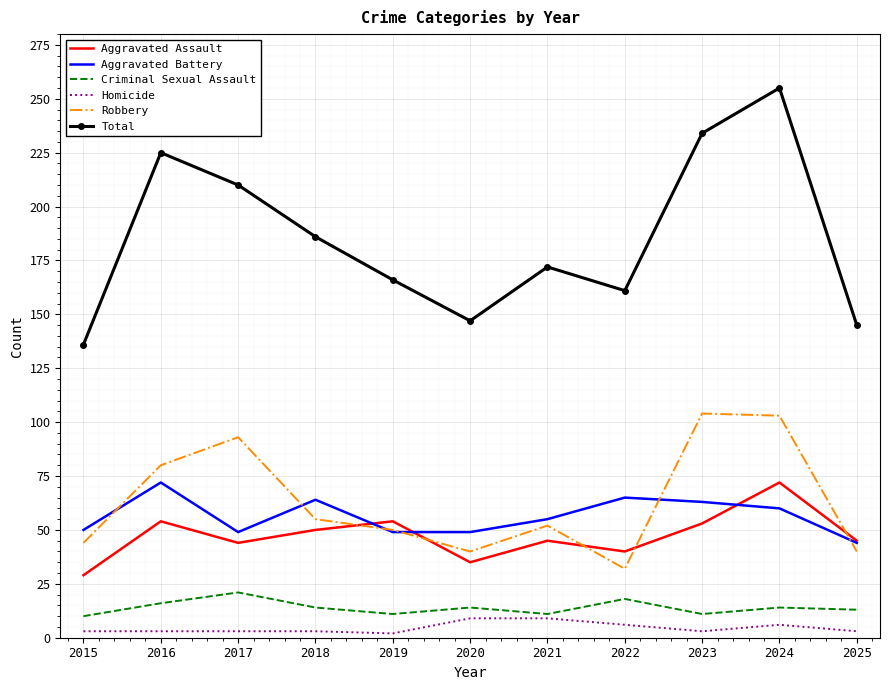

Which series has the largest range (max minus min)?

Total